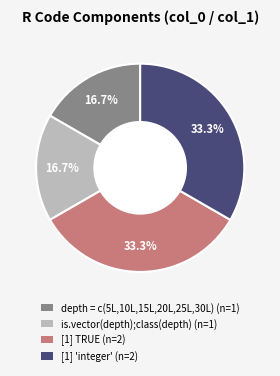

Is there a majority slice in this chart?

No